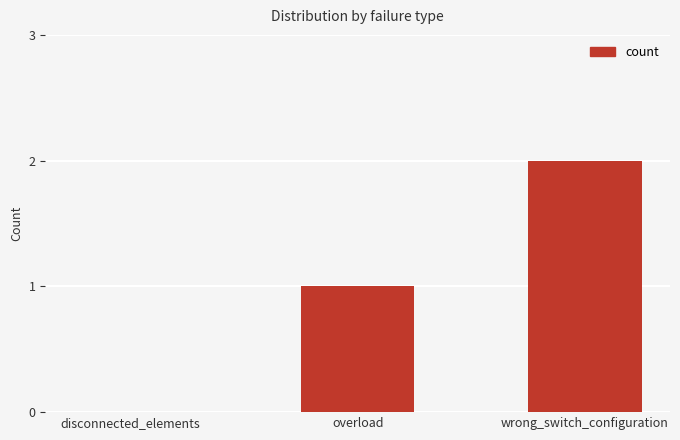

What is the sum of all values?

3